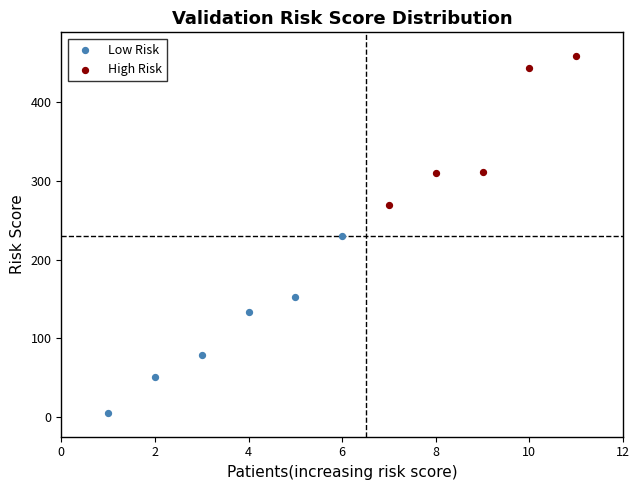

Which series contains the lowest Y value?

Low Risk